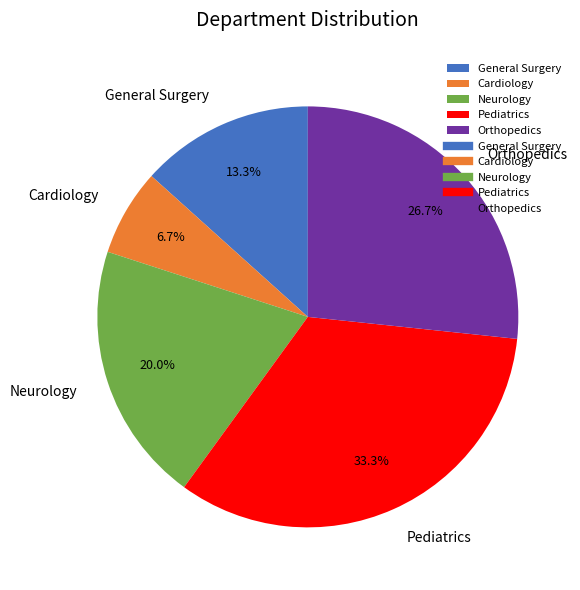

Rank the categories by value from lowest to highest.

Cardiology, General Surgery, Neurology, Orthopedics, Pediatrics